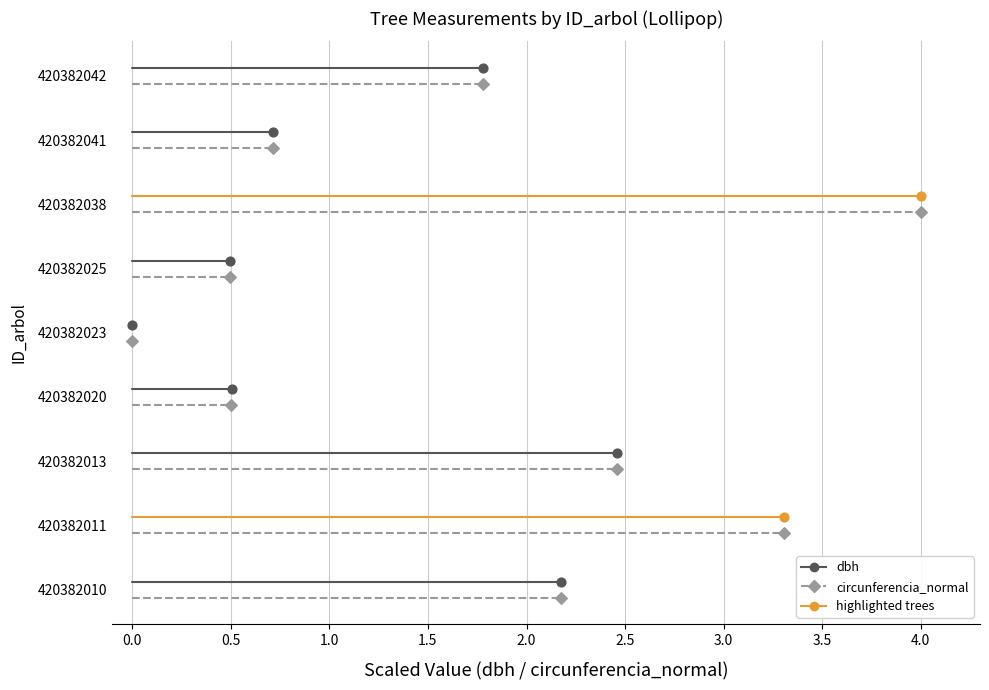

Which series reaches the maximum Y coordinate?

dbh